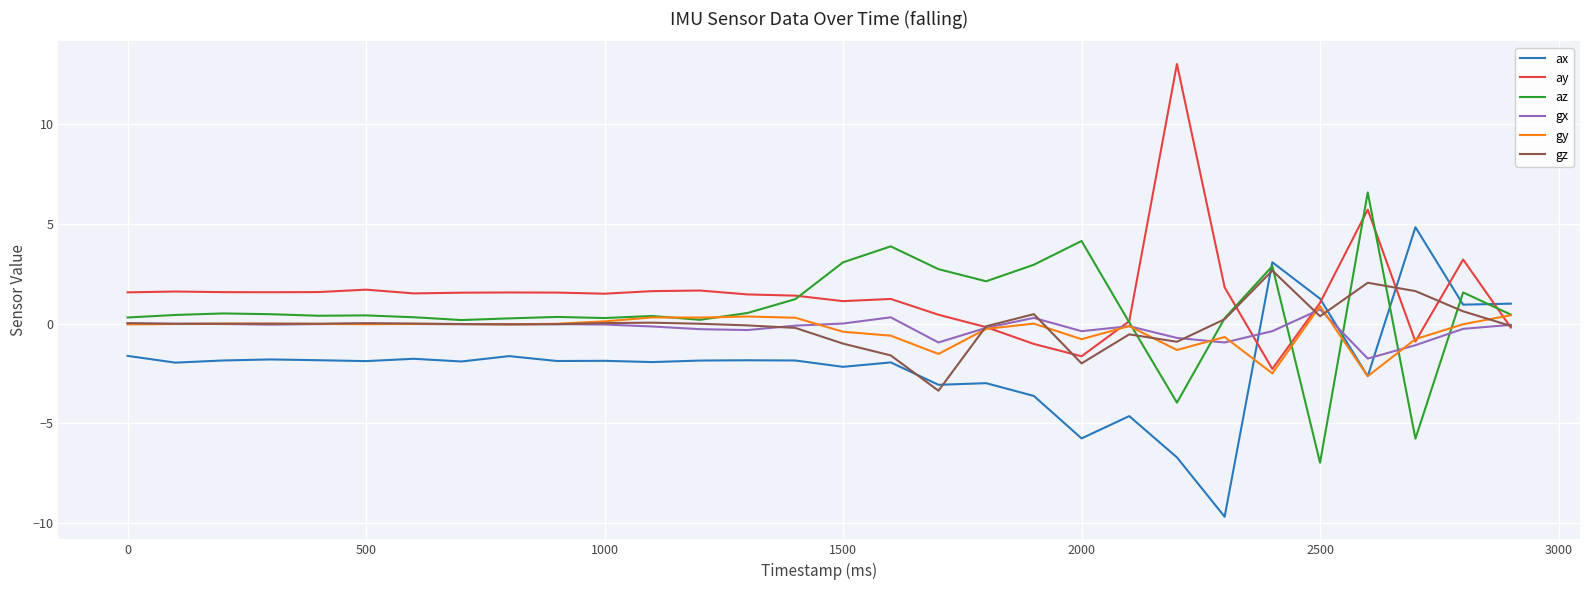

After their last crossing, which series has the higher values: ay or az?

az